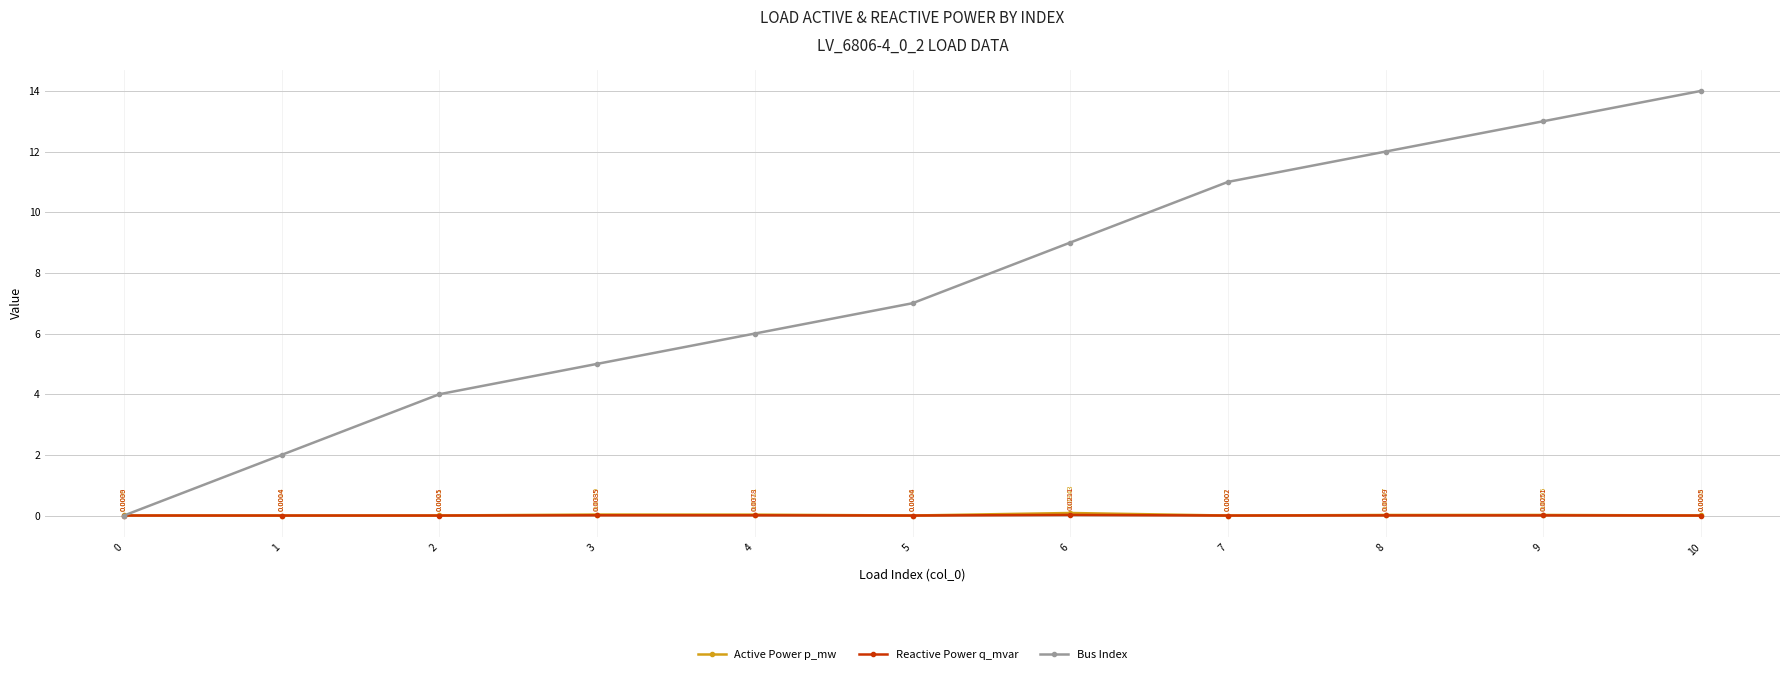

How many interior local peaks does the Reactive Power q_mvar series have?

3